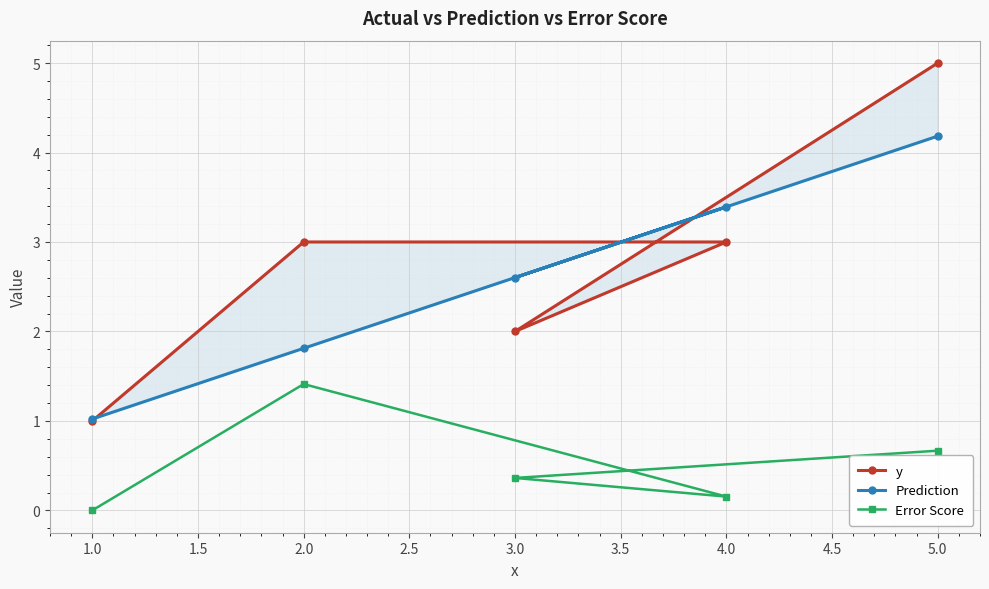

The Error Score series shows 0.0 at 1.0. True or false?

True